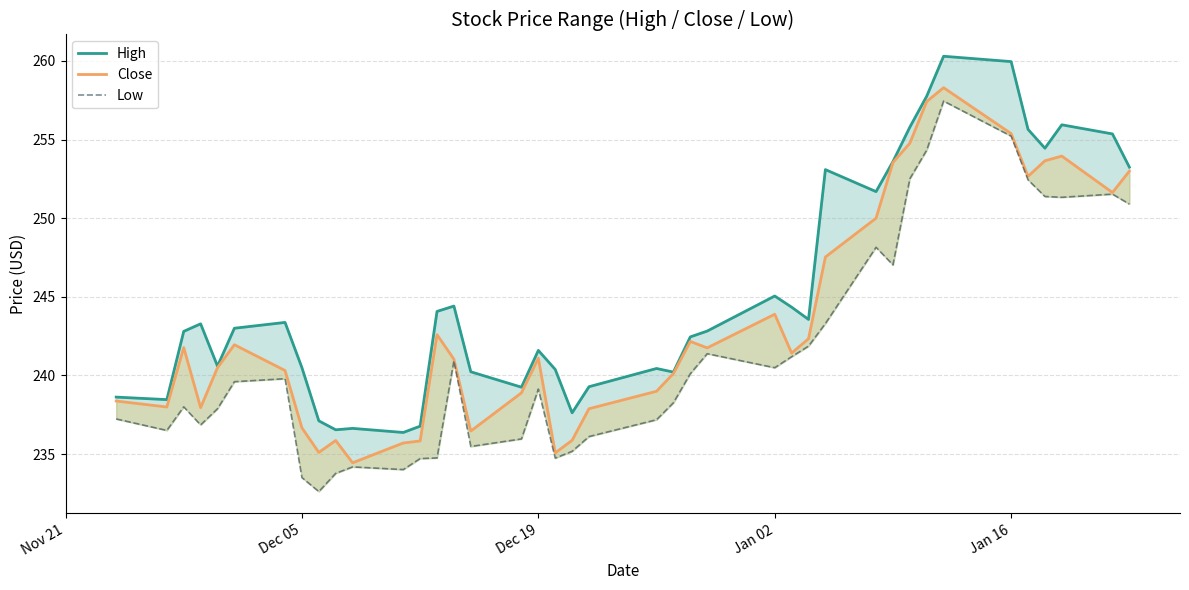

What are all the series names shown in the legend?

High, Close, Low